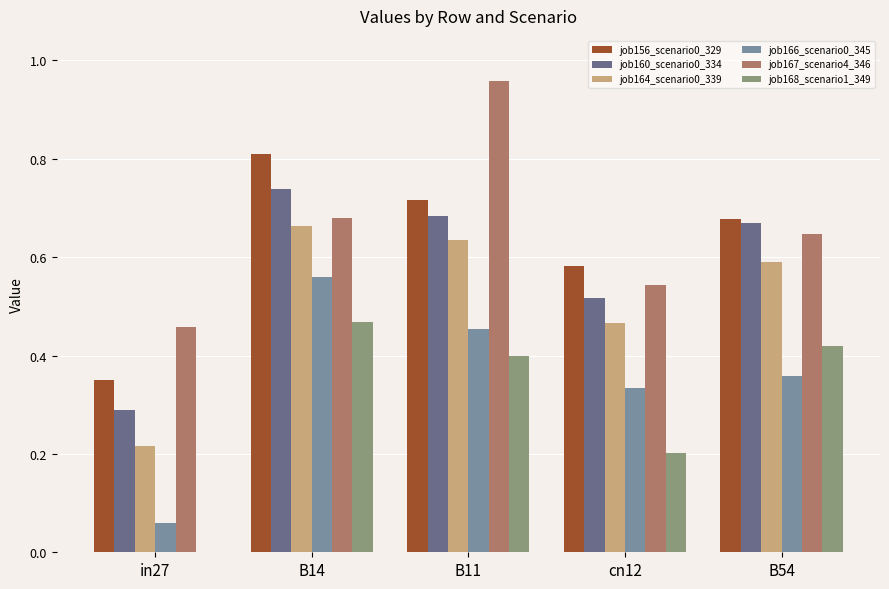

At which label is job168_scenario1_349 closest to 0?

in27